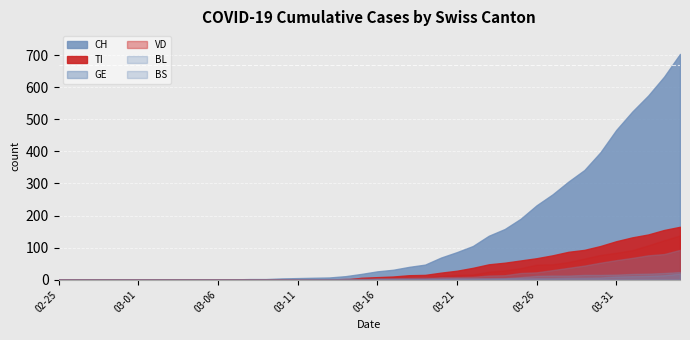

Reading right to left, extract all data points from this chart.

CH: 704	633	574	524	467	397	342	306	266	232	190	158	137	105	86	69	47	40	31	26	18	11	7	6	5	4	2	2	1	1	0	0	0	0	0	0	0	0	0	0
VD: 138	123	107	92	84	77	66	55	48	47	36	29	25	16	15	12	7	5	5	5	4	3	0	0	0	1	0	0	0	0	0	0	0	0	0	0	0	0	0	0
GE: 93	80	76	68	61	53	44	37	30	23	21	14	13	9	8	8	6	5	4	3	3	1	1	1	1	1	0	0	0	0	0	0	0	0	0	0	0	0	0	0
TI: 165	155	141	132	120	105	93	87	76	67	60	53	48	37	28	22	15	14	10	8	6	0	0	0	0	0	0	0	0	0	0	0	0	0	0	0	0	0	0	0
BL: 19	14	12	11	10	7	6	6	5	5	5	4	3	3	3	3	2	2	2	2	2	2	2	2	2	1	1	1	0	0	0	0	0	0	0	0	0	0	0	0
BS: 24	21	19	18	16	15	15	13	13	12	8	5	5	5	5	4	4	4	4	4	0	1	1	1	0	0	0	0	0	0	0	0	0	0	0	0	0	0	0	0